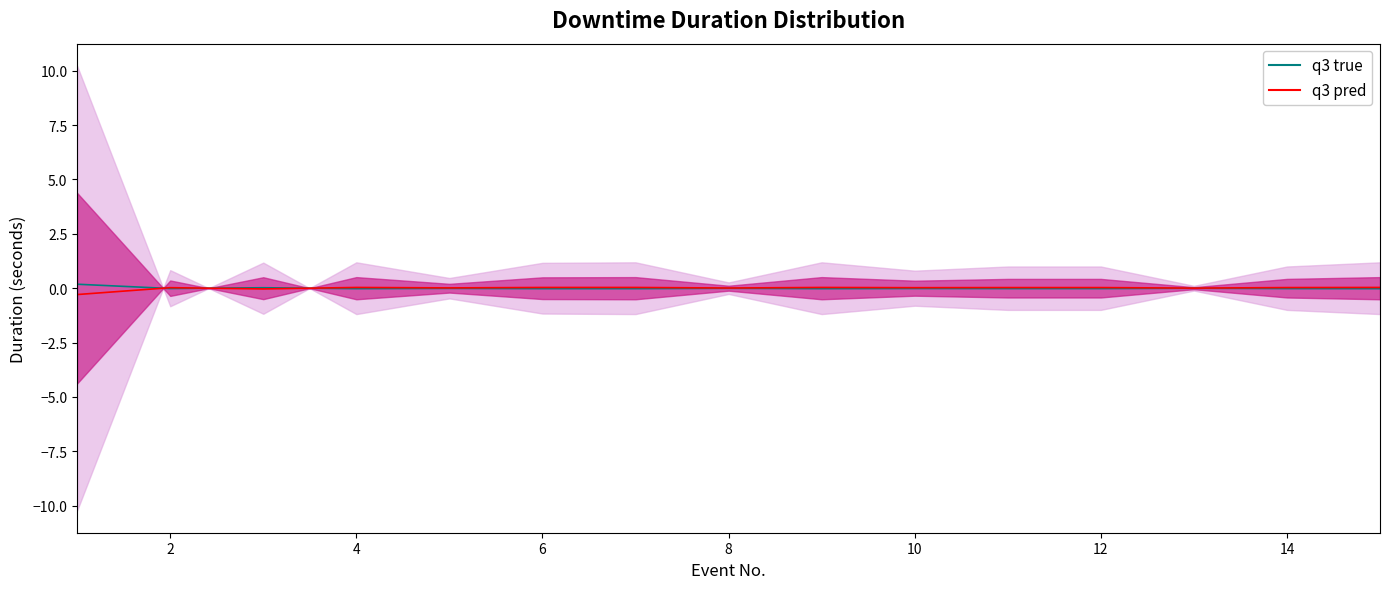

How many points are lower than both their immediate neighbors (excluding endpoints)?

5